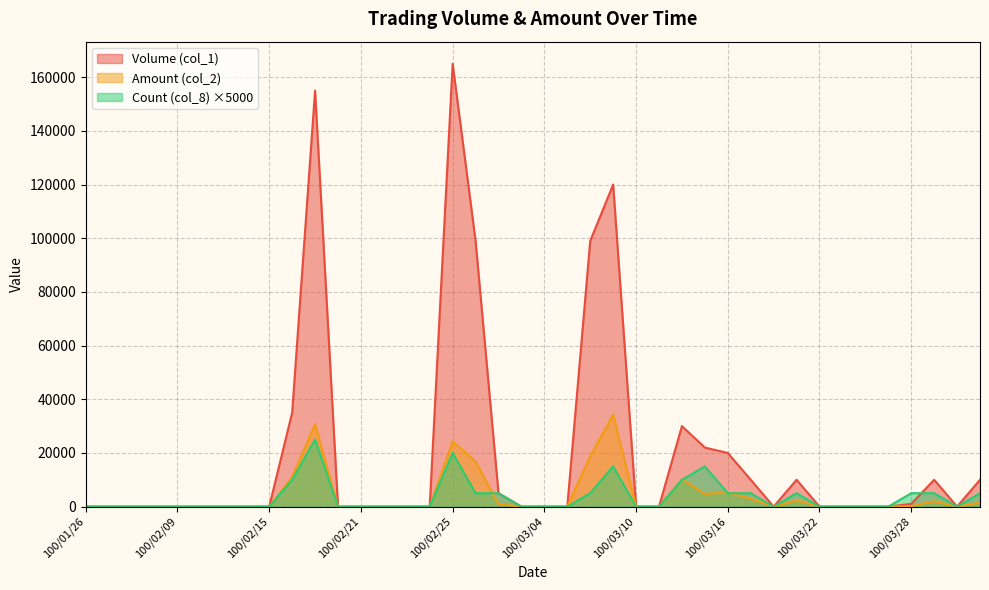

What is the spread (max minus min) of values at 100/03/02?

4100